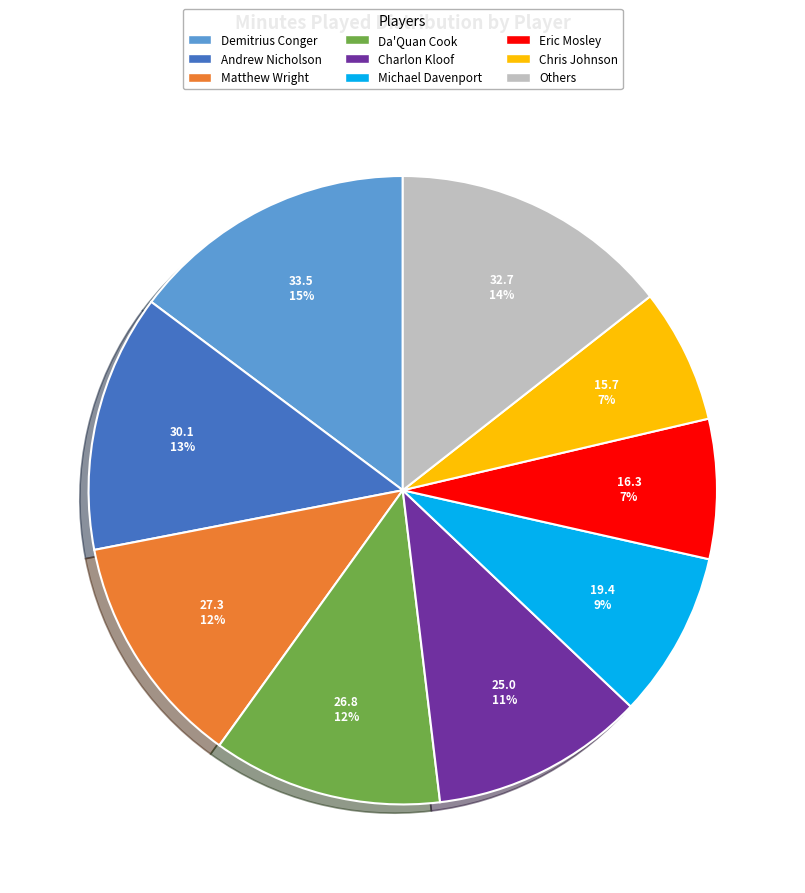

Is there a majority slice in this chart?

No